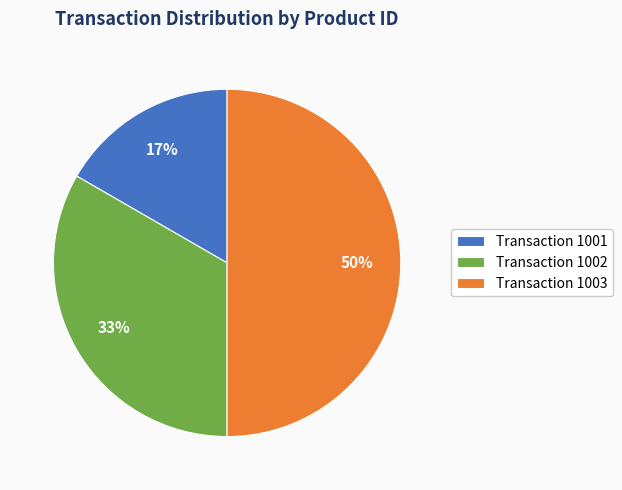

To the nearest percent, what is the average slice percentage?

33%